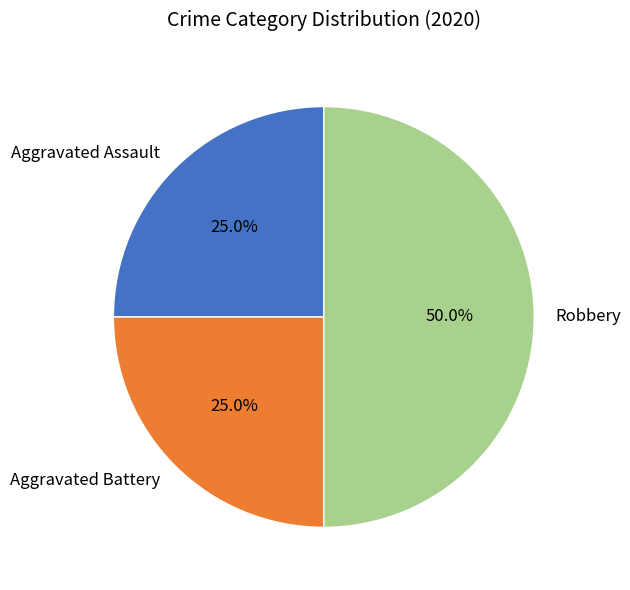

How many slices are in this pie chart?

3